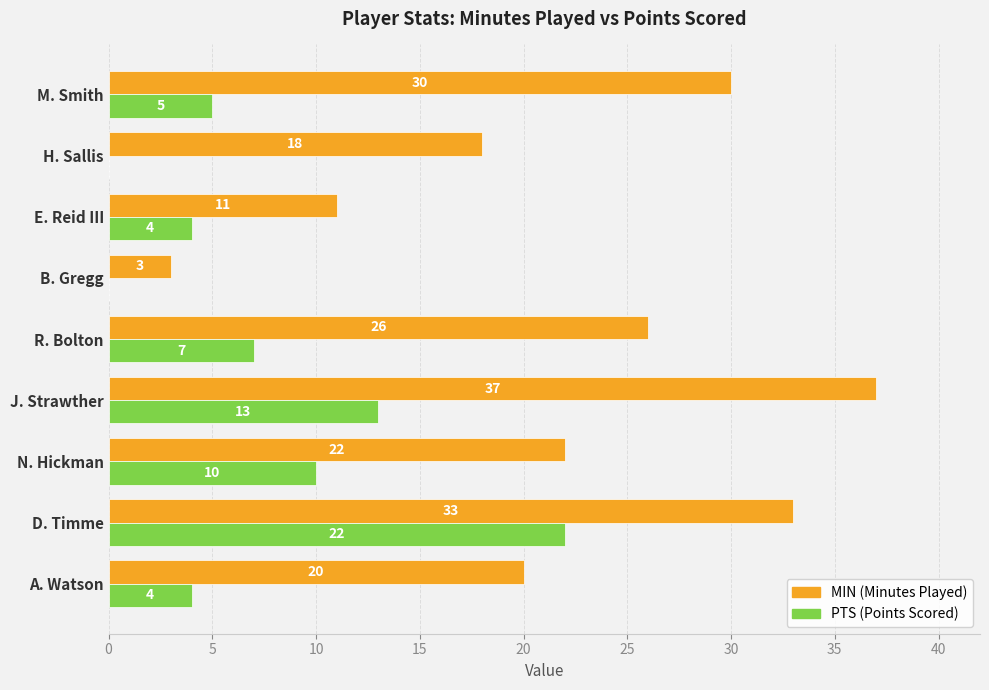

What is the total value across all series at N. Hickman?

32